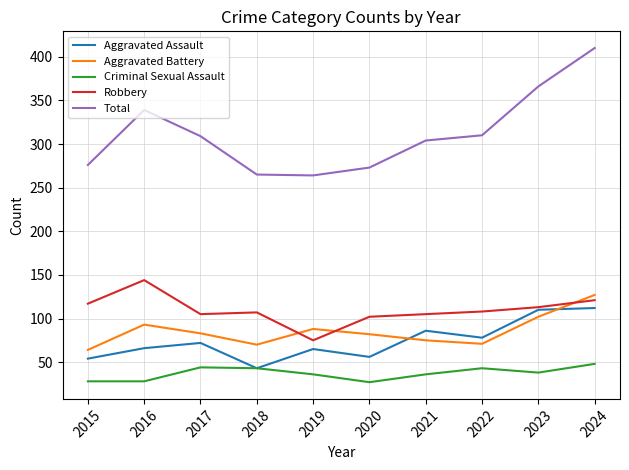

Does the chart have visible grid lines?

Yes